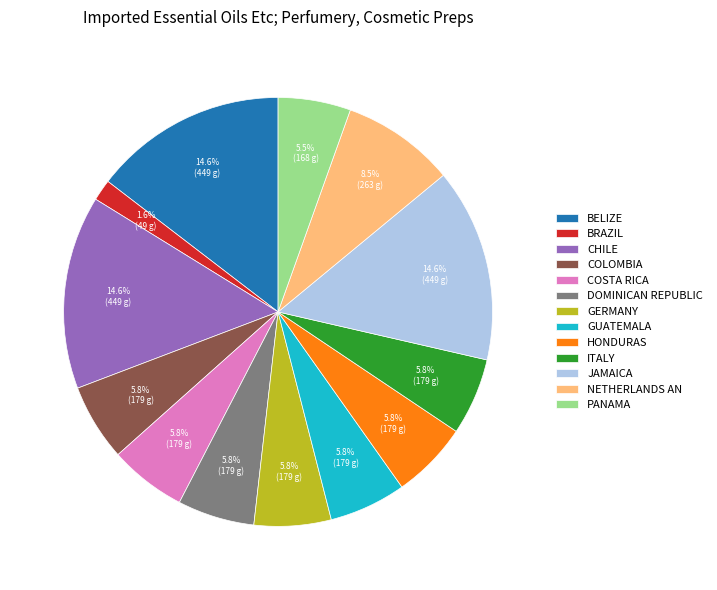

Which category has the smallest portion of the pie?

BRAZIL